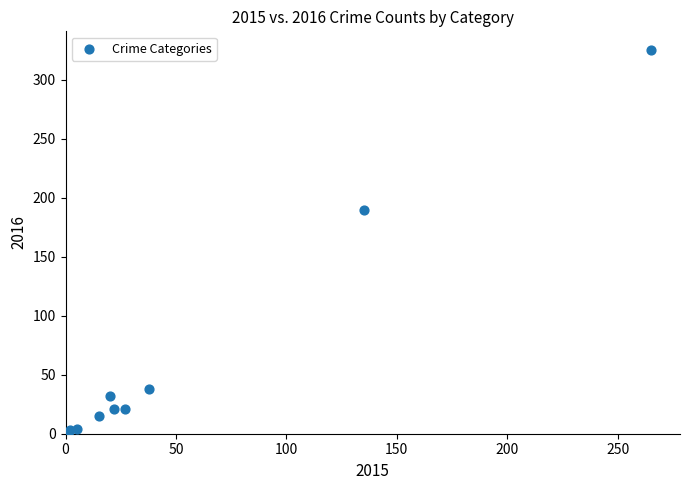

What Y value in the scatter plot is closest to 163?

190